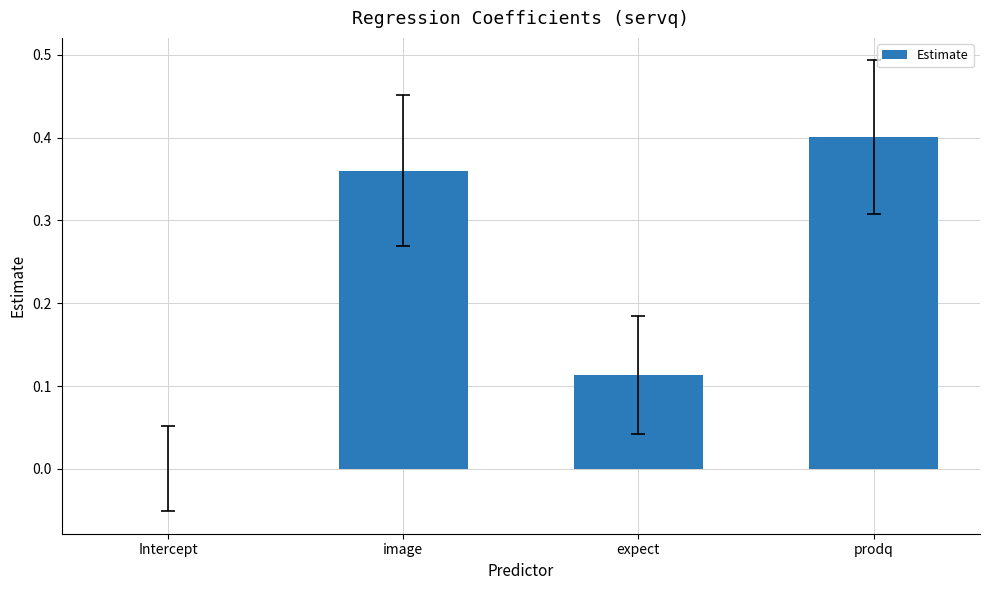

What is the change in value from Intercept to image?

+0.4